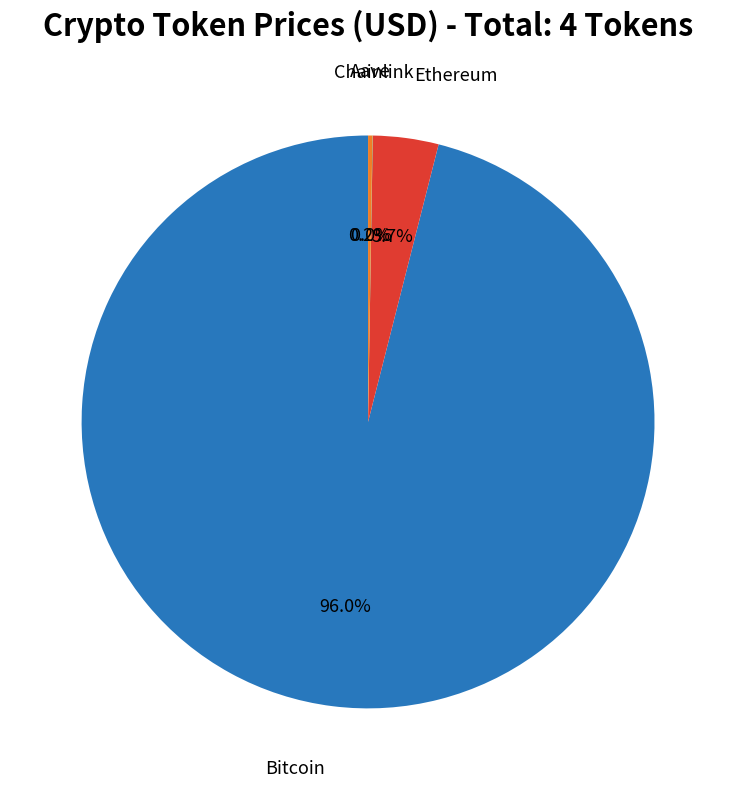

Is there any slice that represents more than half of the pie?

Yes